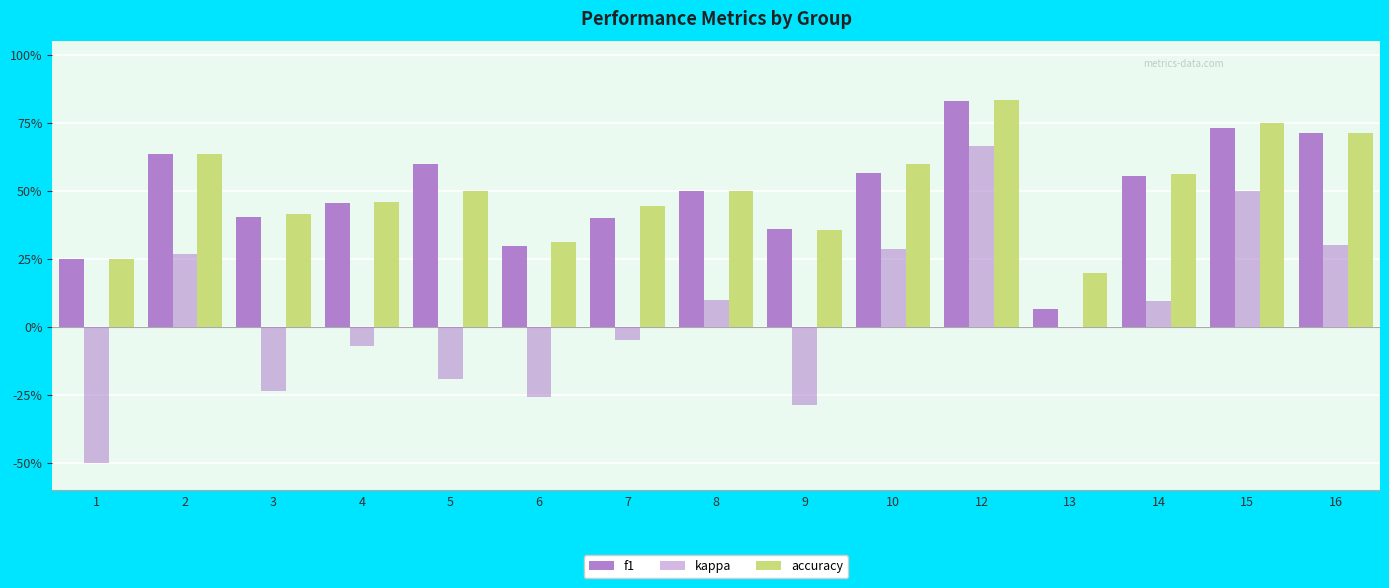

Rank the series by their maximum value, from highest to lowest.

accuracy, f1, kappa